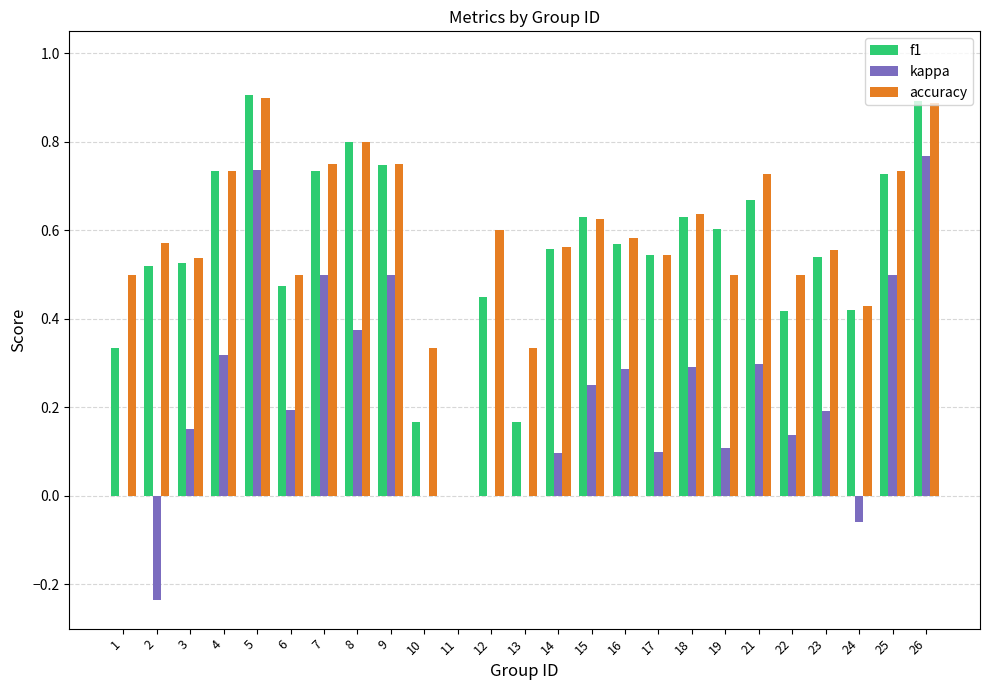

How many data points does each series have?

25